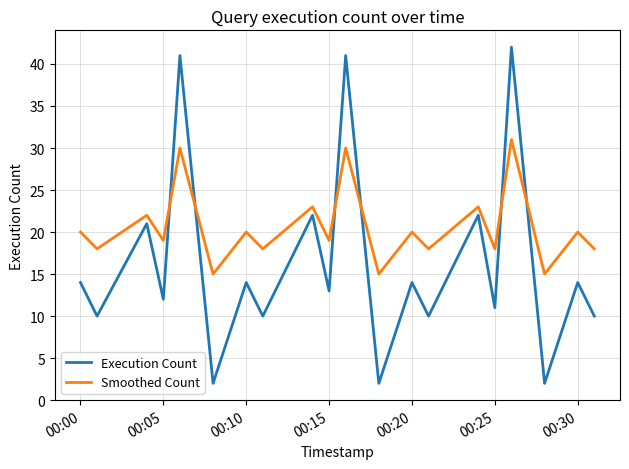

What is the difference between the maximum and minimum values in the Smoothed Count series?

16